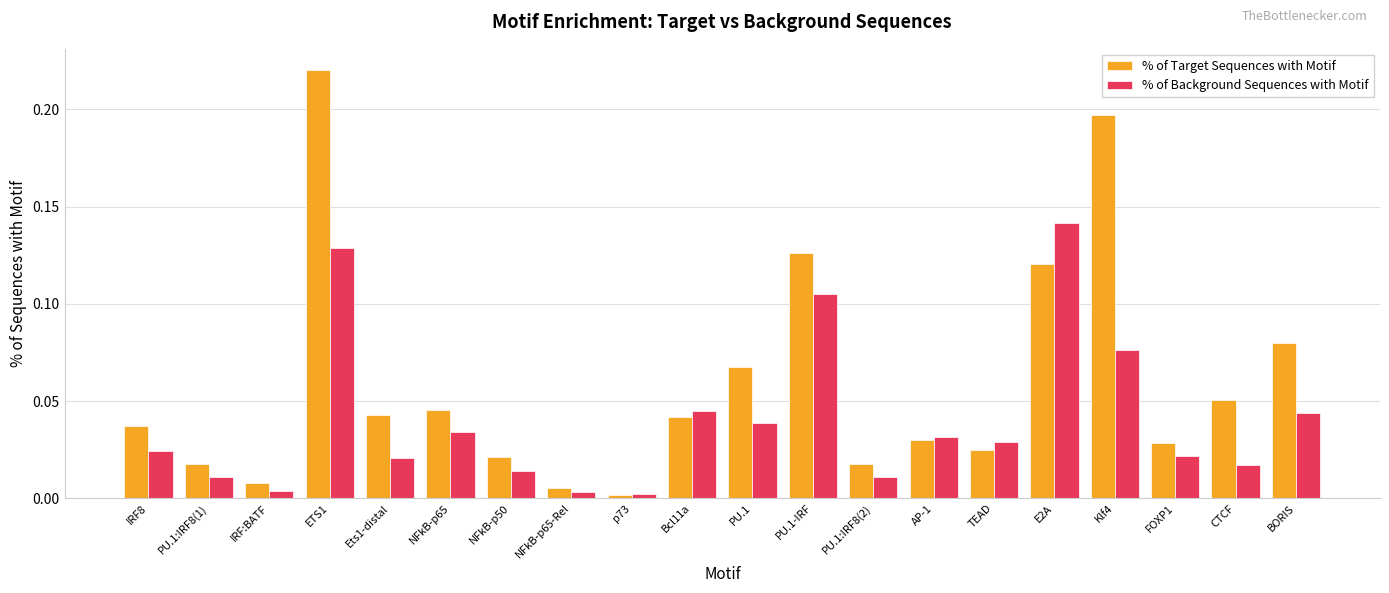

Which series has the largest total across all categories?

% of Target Sequences with Motif